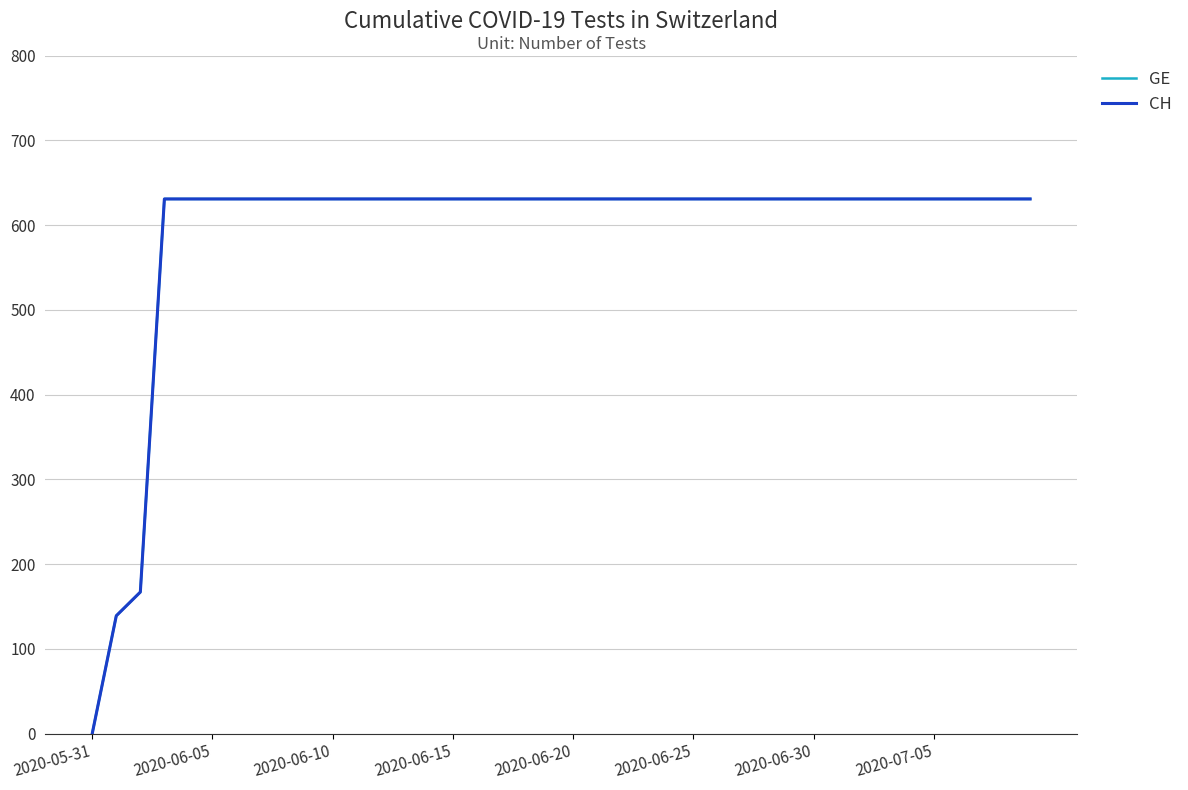

Does the chart have visible grid lines?

Yes